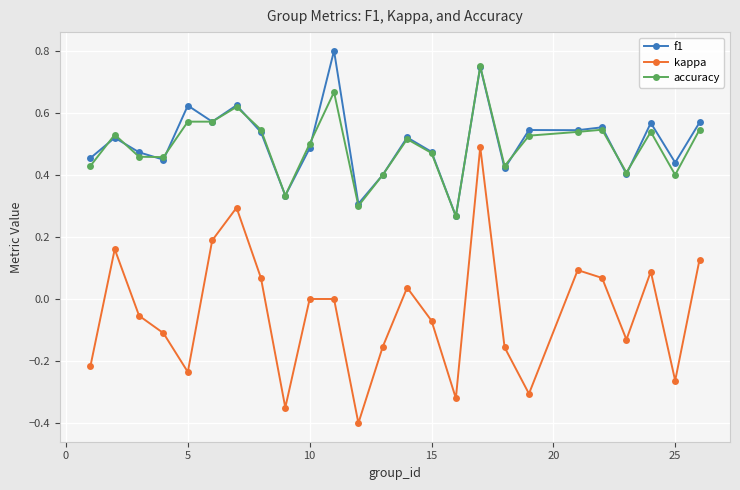

What is the lowest value of the kappa series?

-0.4